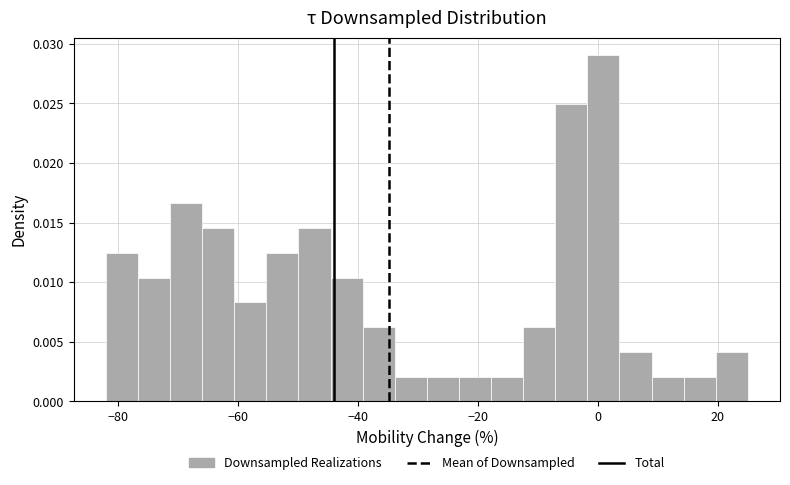

Around what value on the x-axis is the tallest bar? Give the approximate position of its centre, as read against the axis.

0